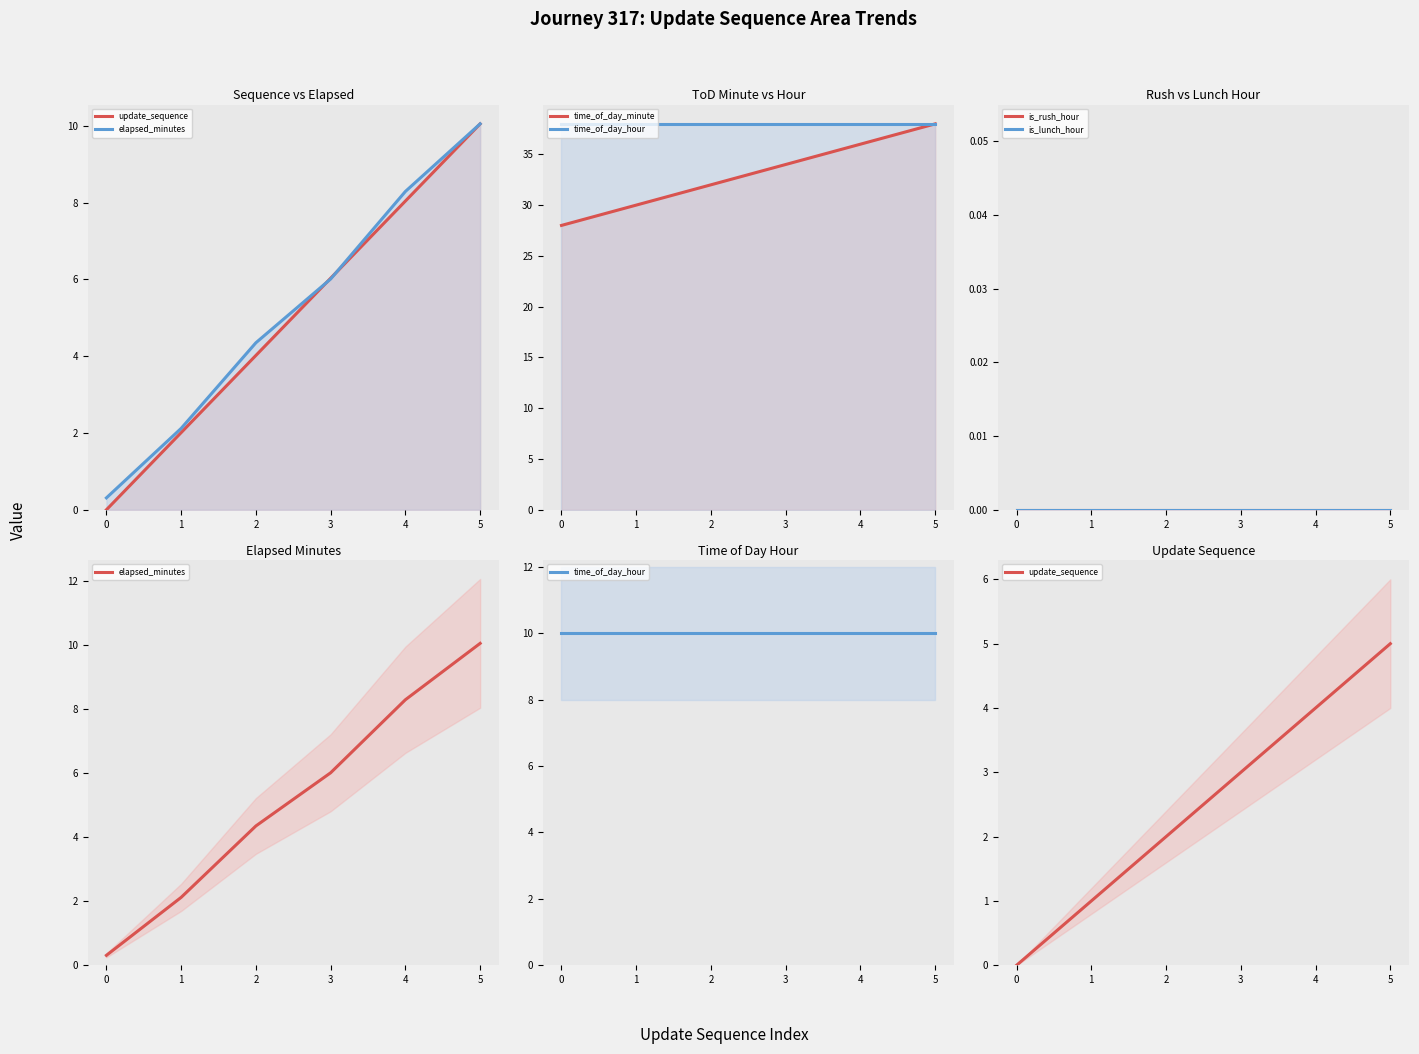

True or false: time_of_day_minute and update_sequence cross at least once.

False